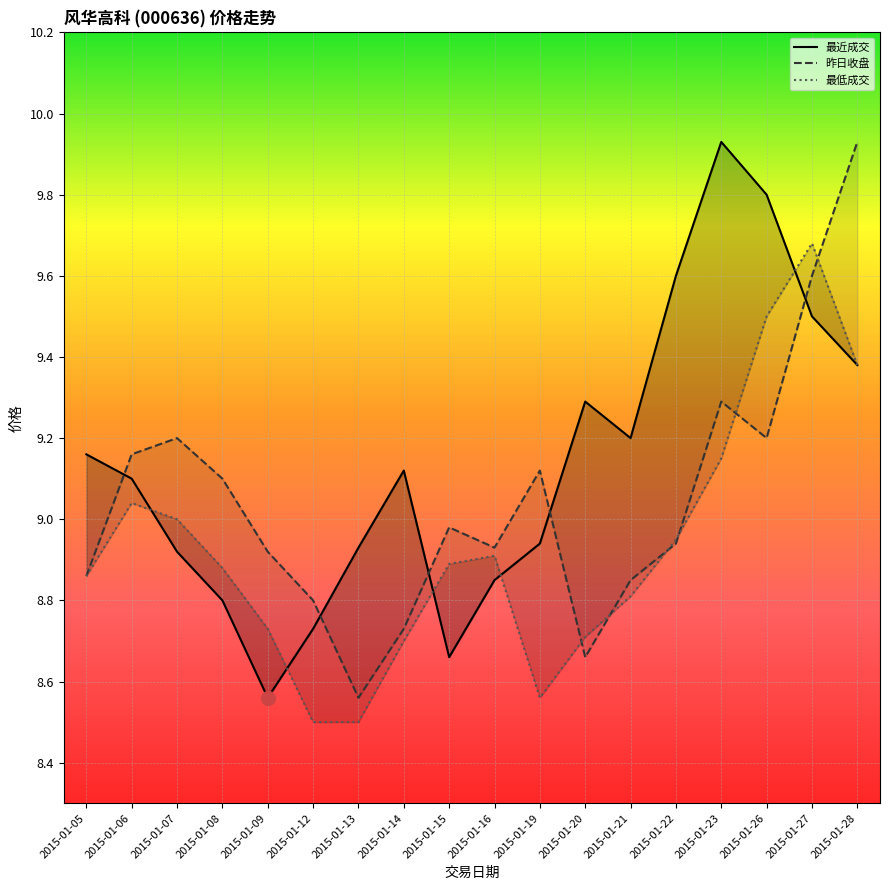

Between 2015-01-14 and 2015-01-13, which is larger?

2015-01-14